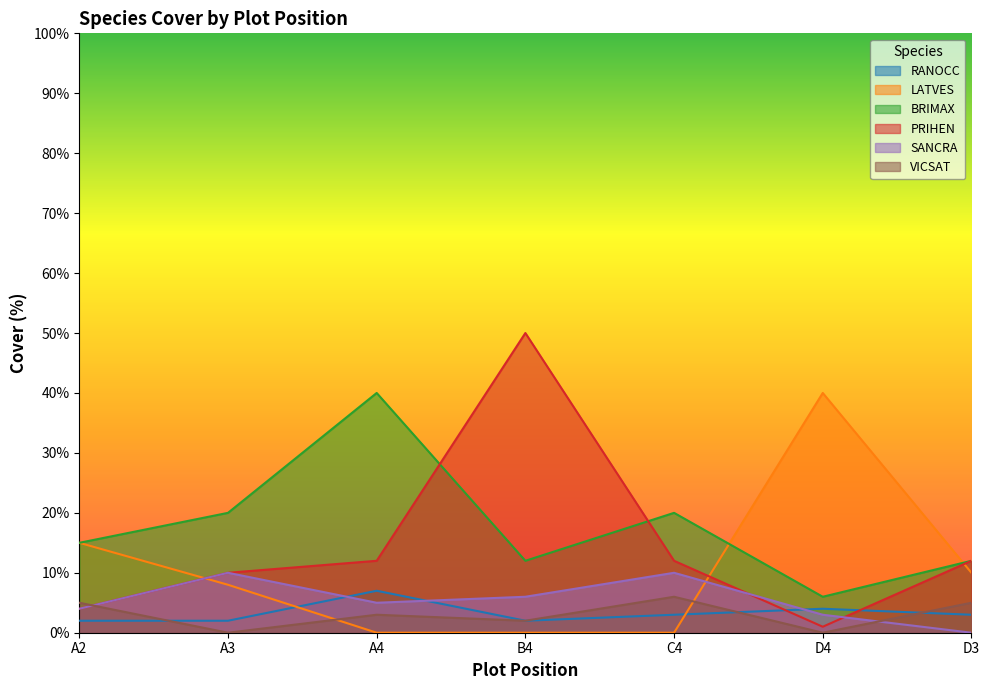

What position from the left is D4?

6